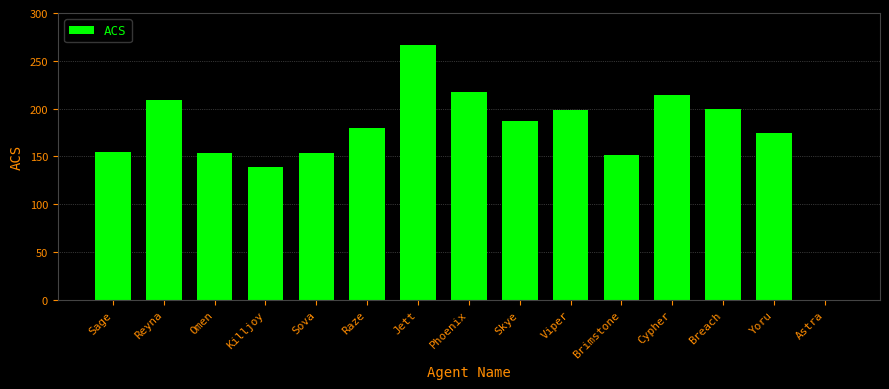

The chart shows a value of 309 at Phoenix. True or false?

False